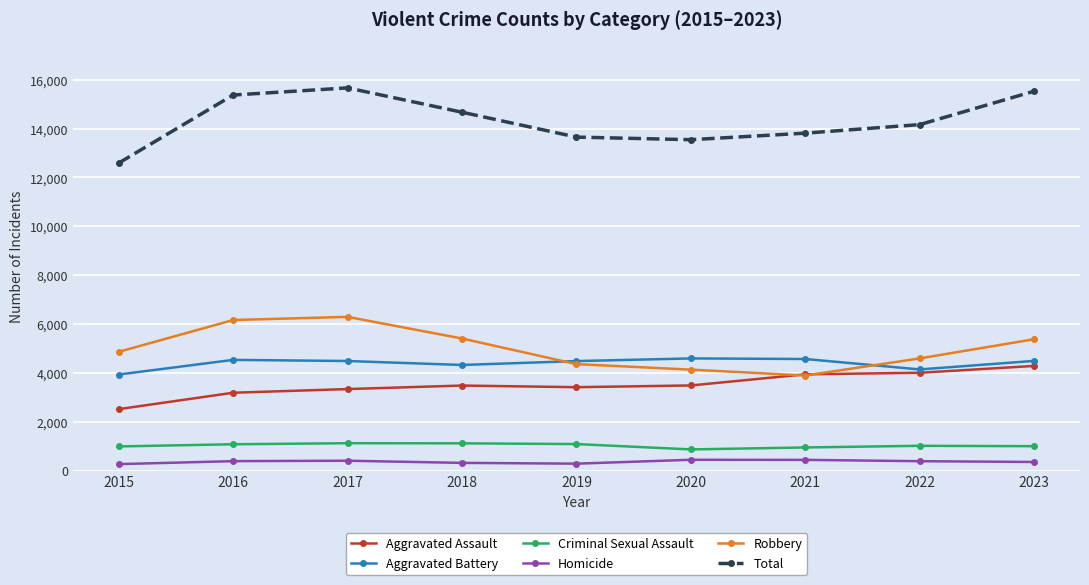

True or false: Total and Homicide cross at least once.

False